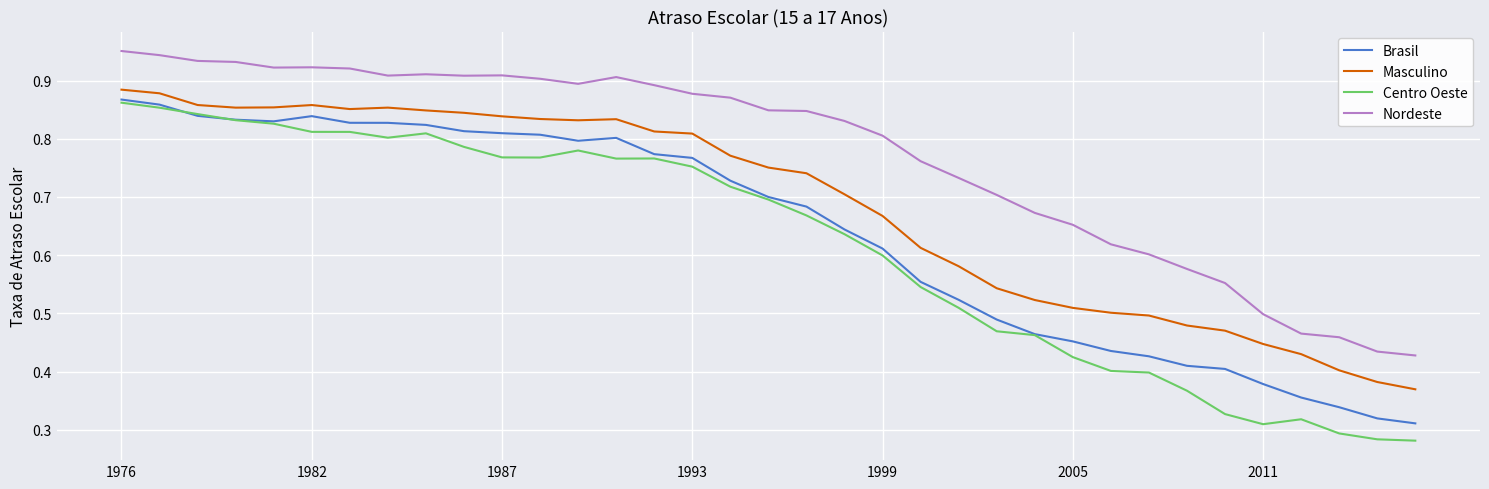

True or false: Brasil and Masculino cross at least once.

False